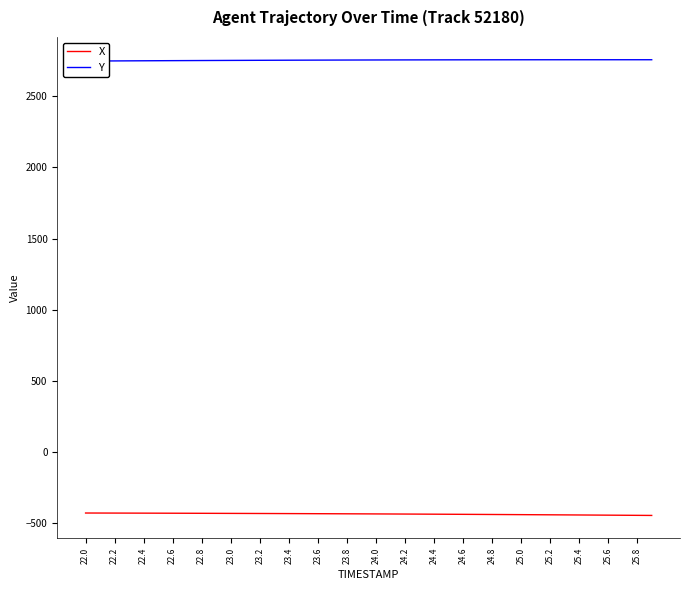

How many lines are shown in the chart?

2